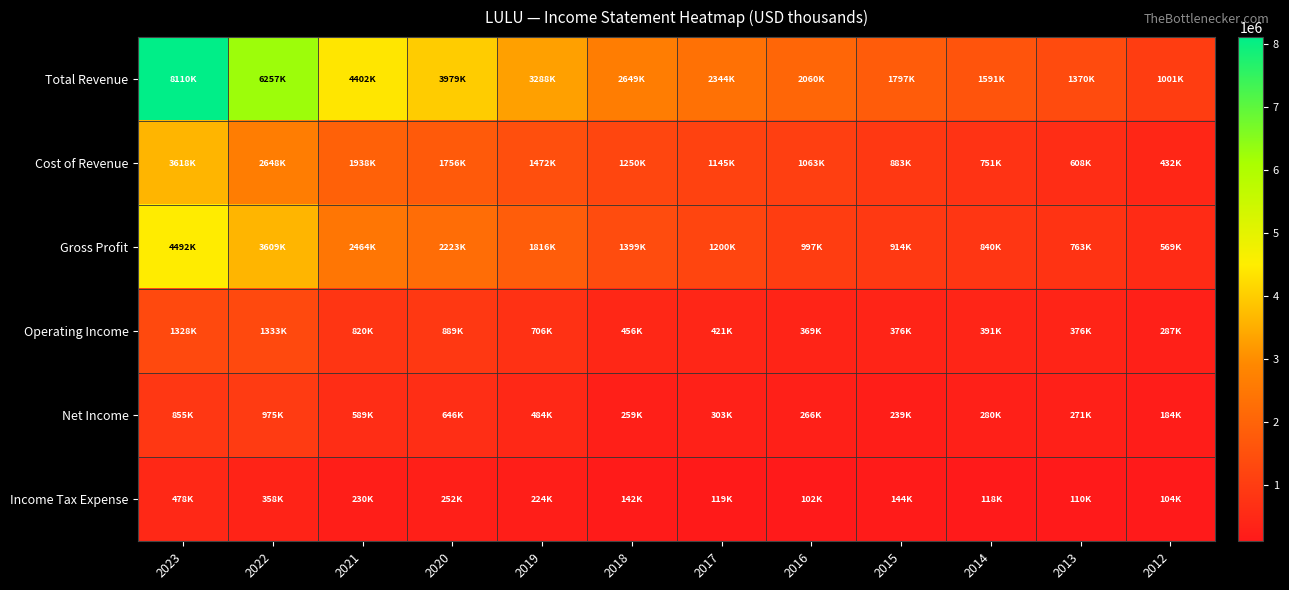

What is the maximum value shown in the chart?

8110500